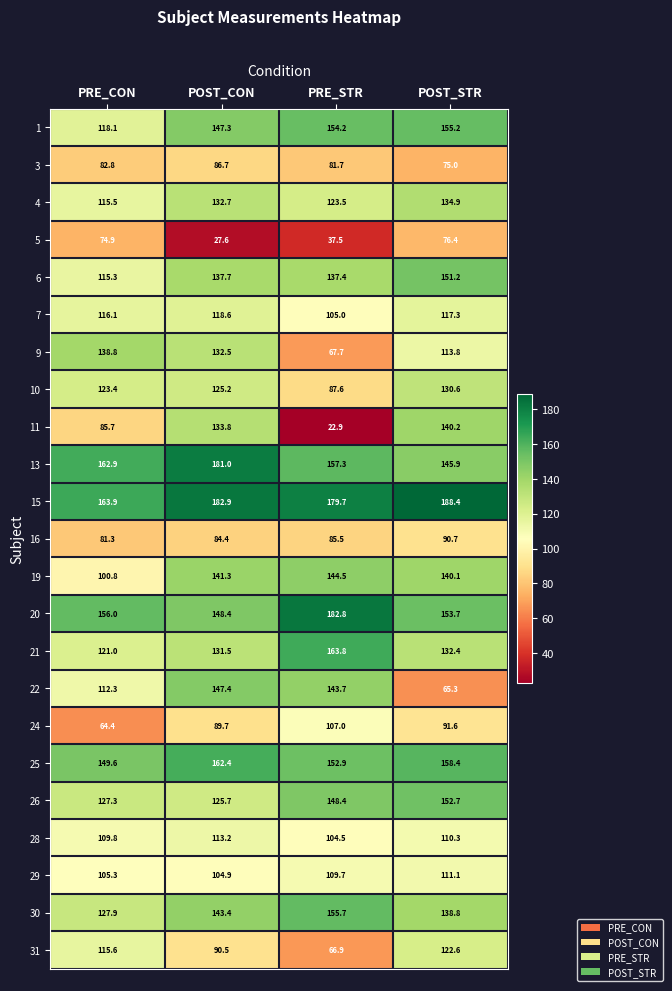

What is the average value of the 1 series?

143.7